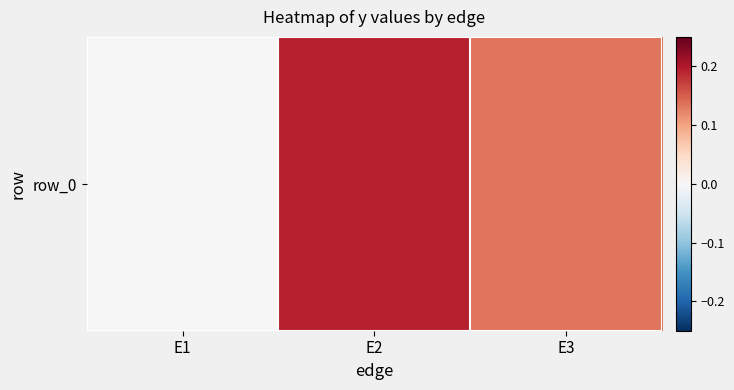

Which has a higher value, E2 or E1?

E2